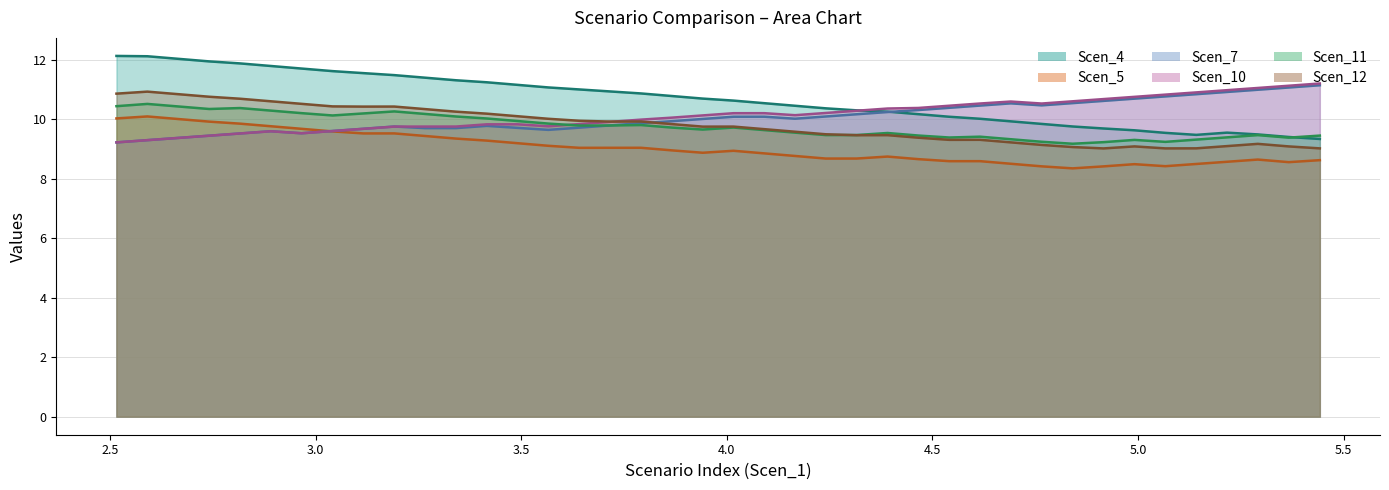

How many lines are shown in the chart?

6